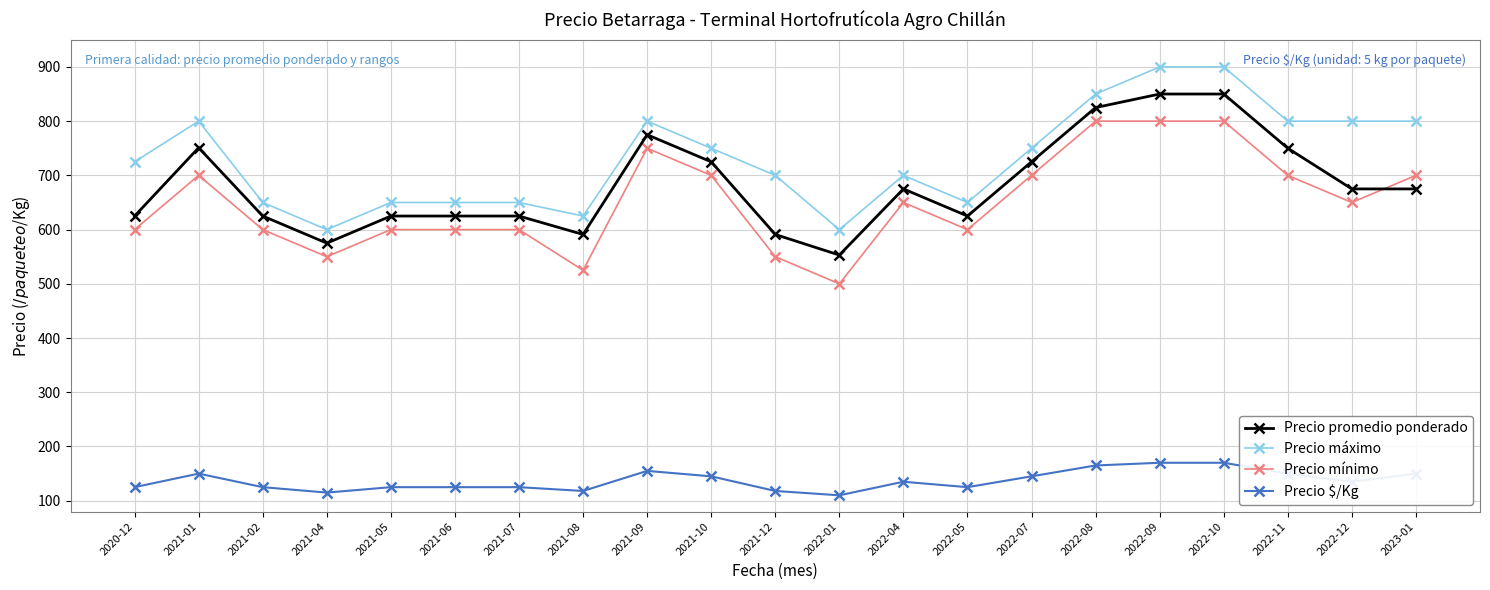

At 2021-06, list the series in order from smallest to largest.

Precio $/Kg, Precio mínimo, Precio promedio ponderado, Precio máximo